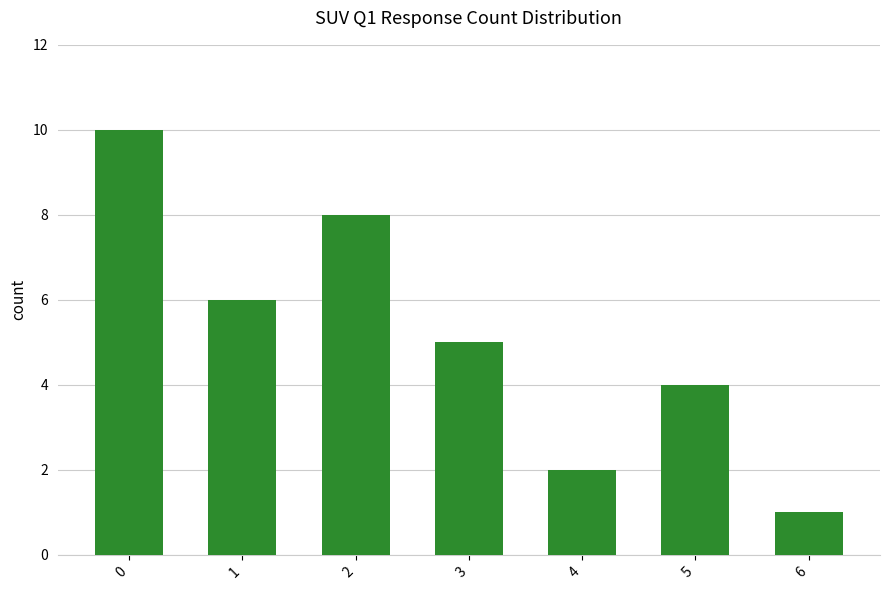

What is the ratio of the value at 6 to the value at 0?

0.1